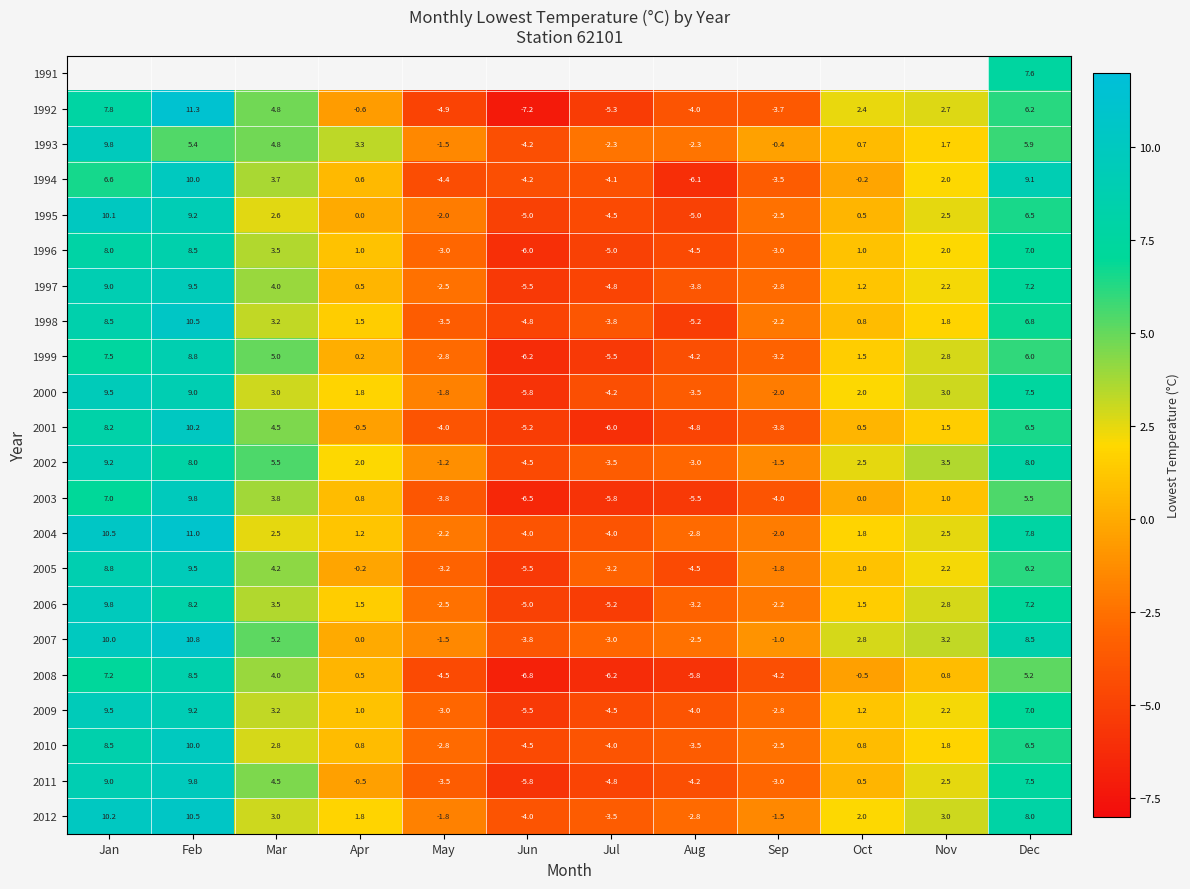

The value of 2004 at Feb is 11.0. True or false?

True